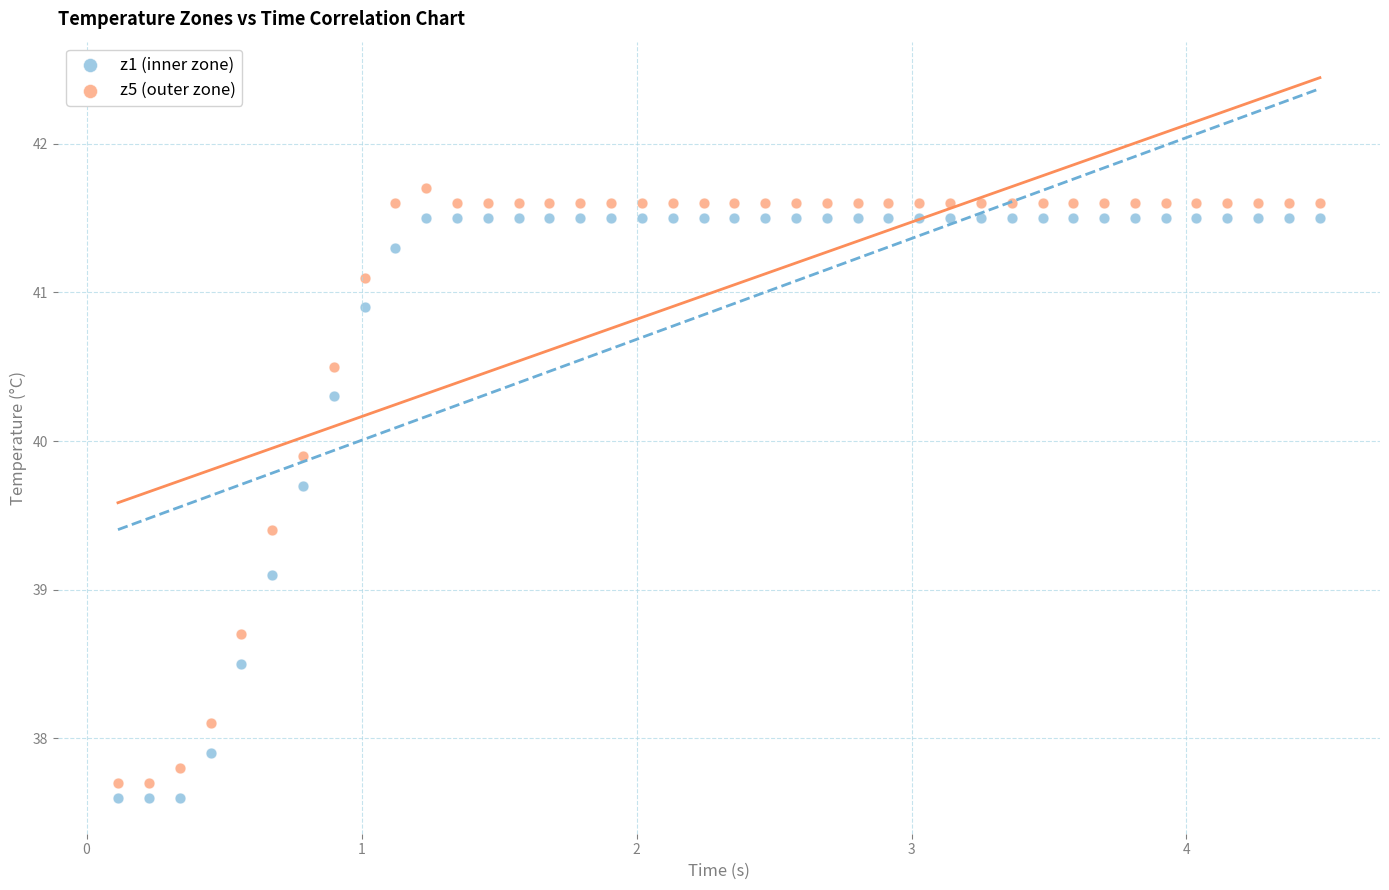

Which series contains the lowest Y value?

z1 (inner zone)